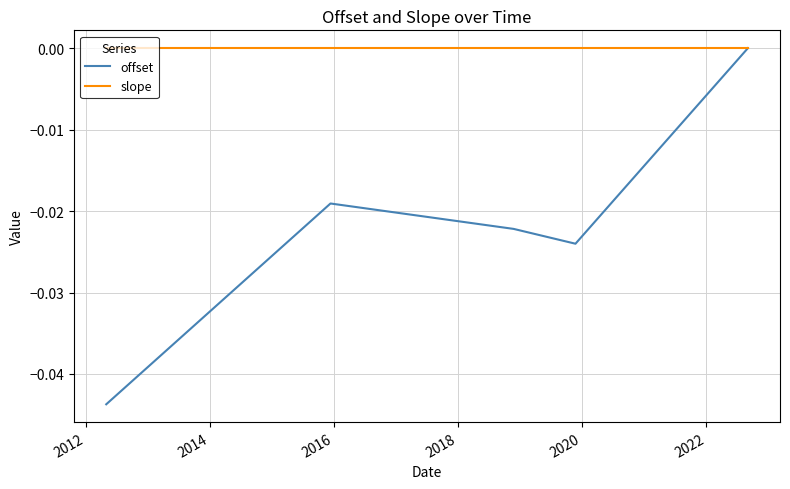

Which series has the largest total across all categories?

slope